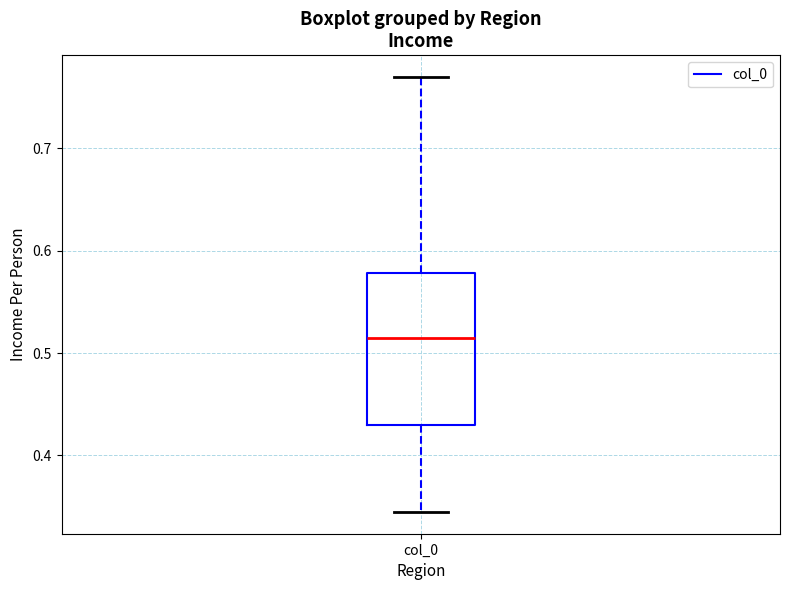

Transcribe this box plot: give where the median line is, the range the box spans, and where the two whiskers end, as read against the y-axis. The values are not printed on the chart, so give them approximately, as read against the axis.

median 0.51, box 0.43 to 0.58, whiskers 0.34 to 0.77